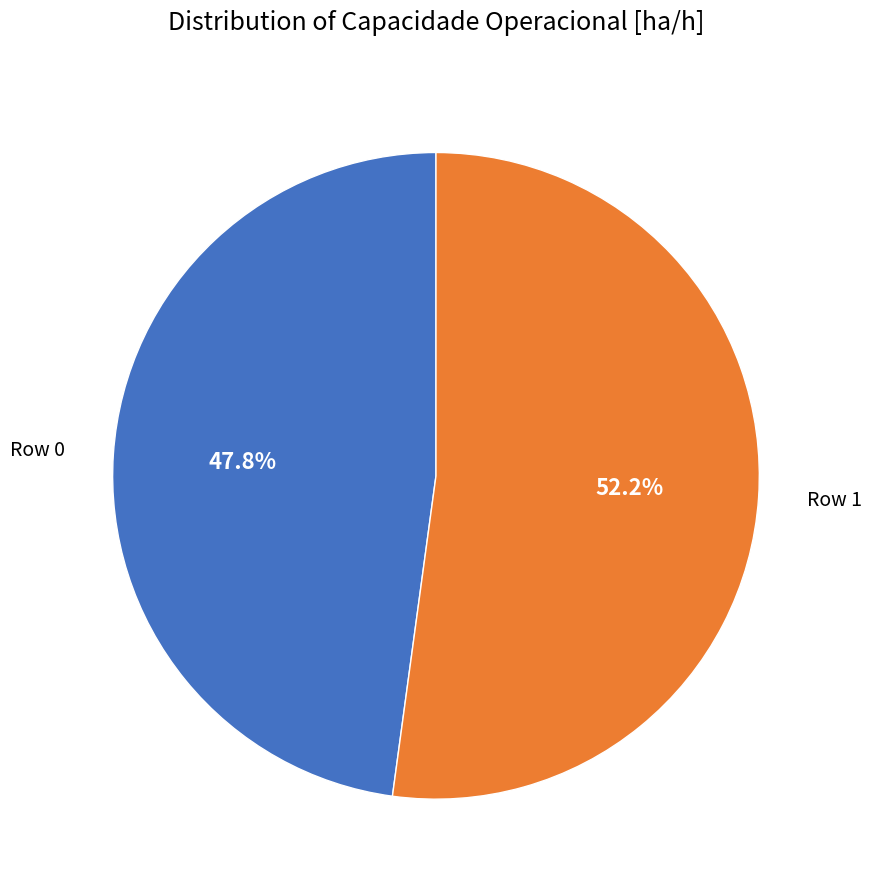

To the nearest percent, what percentage of the pie is Row 1?

52%